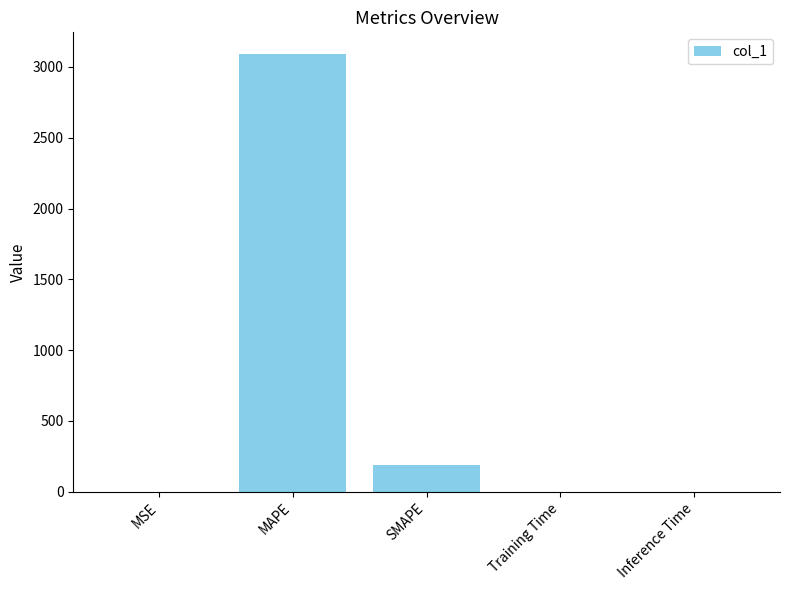

The value at MAPE is 1053.6. True or false?

False